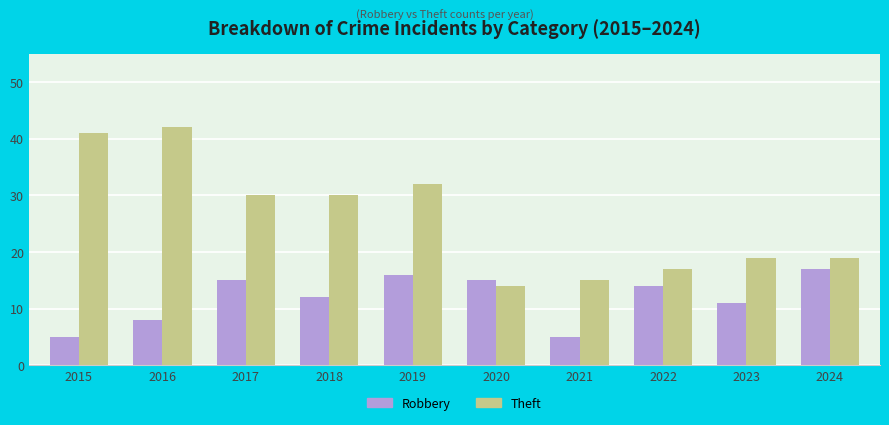

What is the difference between the maximum and minimum values in the Robbery series?

12